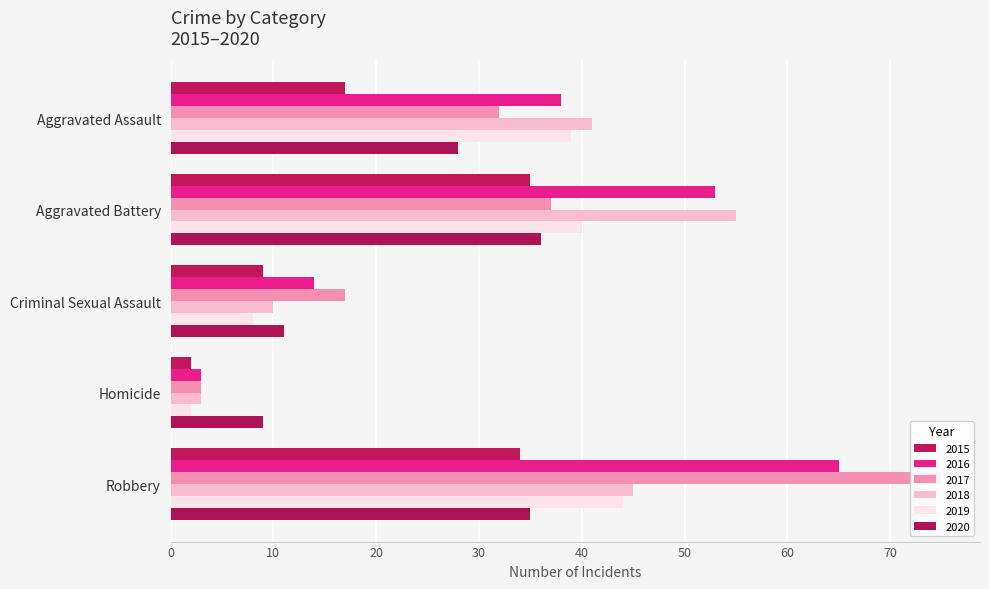

Which category has the highest value in the 2017 series?

Robbery